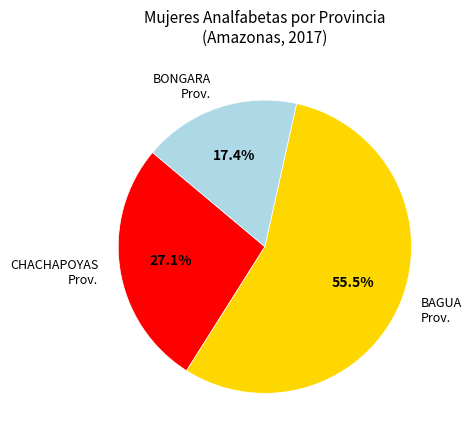

Which category has the smallest portion of the pie?

BONGARA Prov.